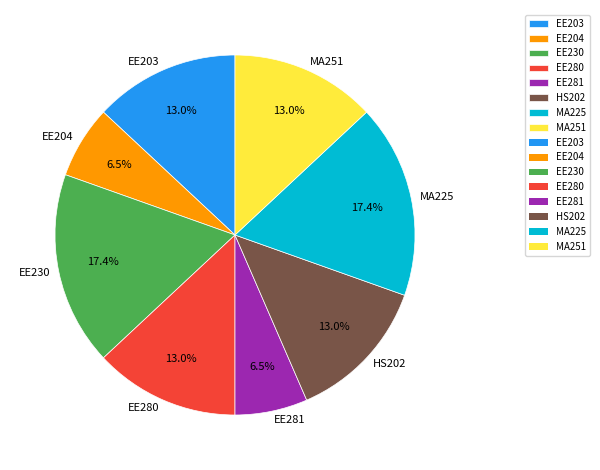

Combined, do HS202 and MA225 account for over 50%?

No